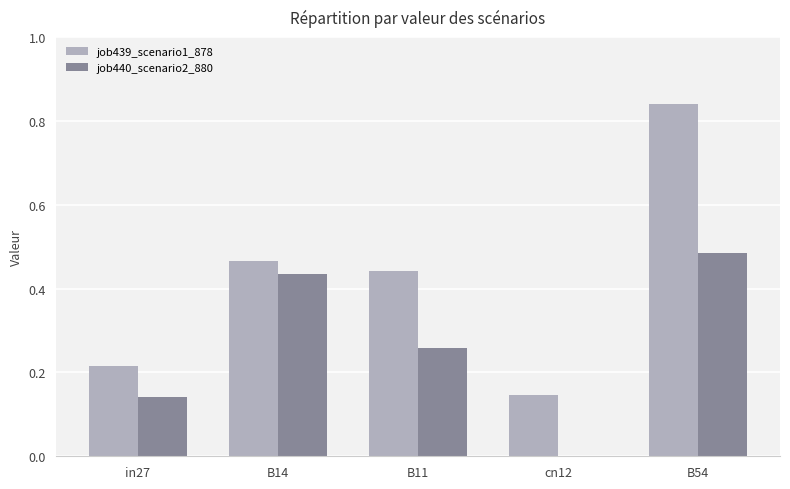

How many data points in job440_scenario2_880 are above 0?

4